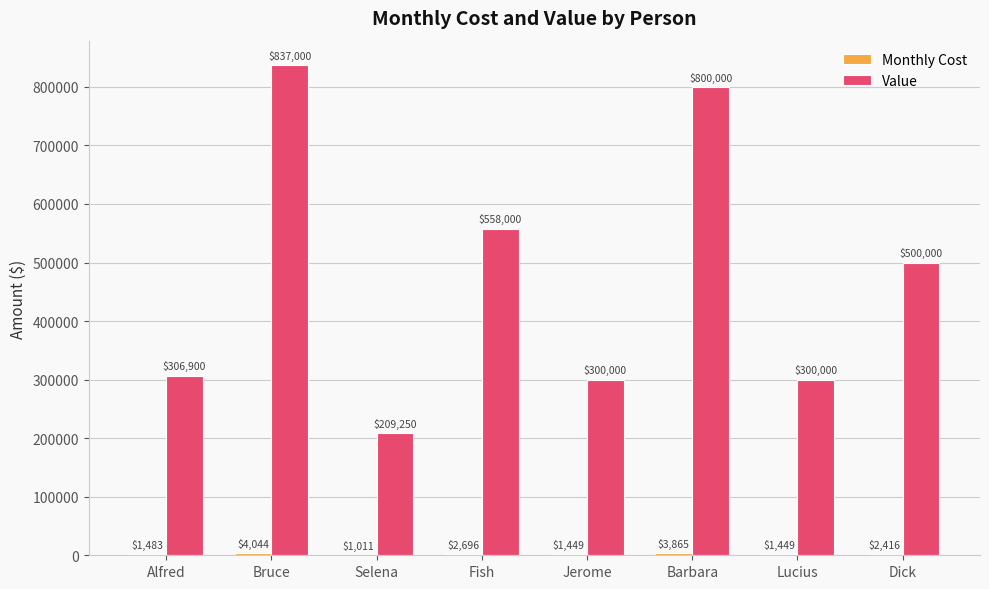

How many categories are shown in the chart?

8